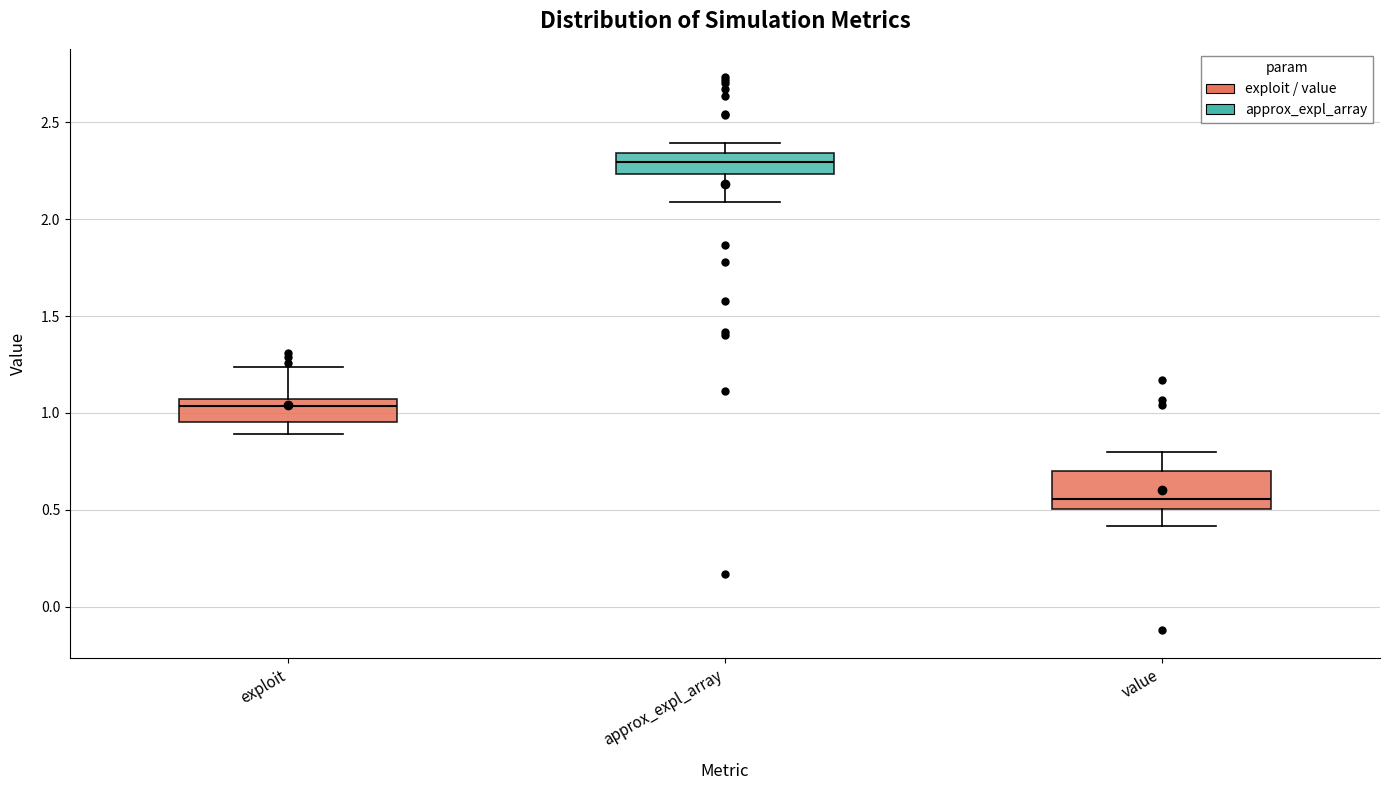

Where does the upper whisker of the box for exploit end on the y-axis? The values are not printed on the chart, so give them approximately, as read against the axis.

1.25